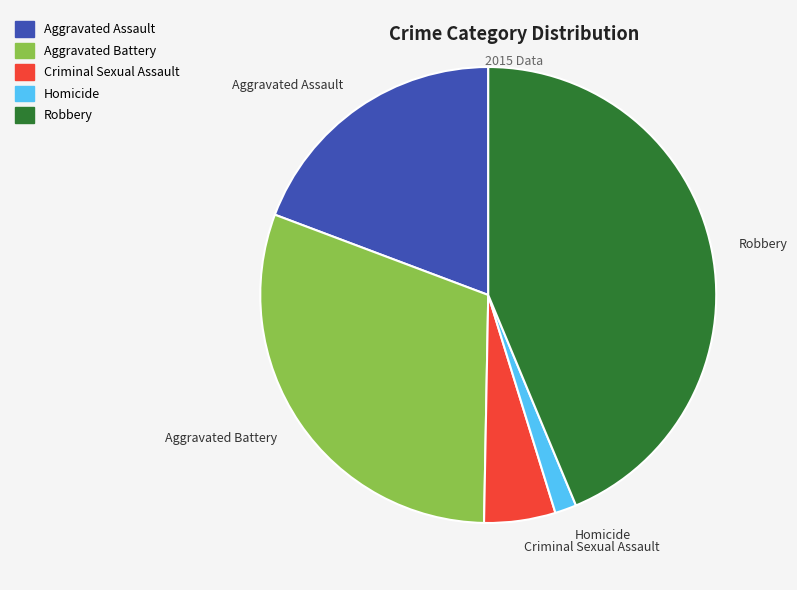

How many segments does this pie chart have?

5